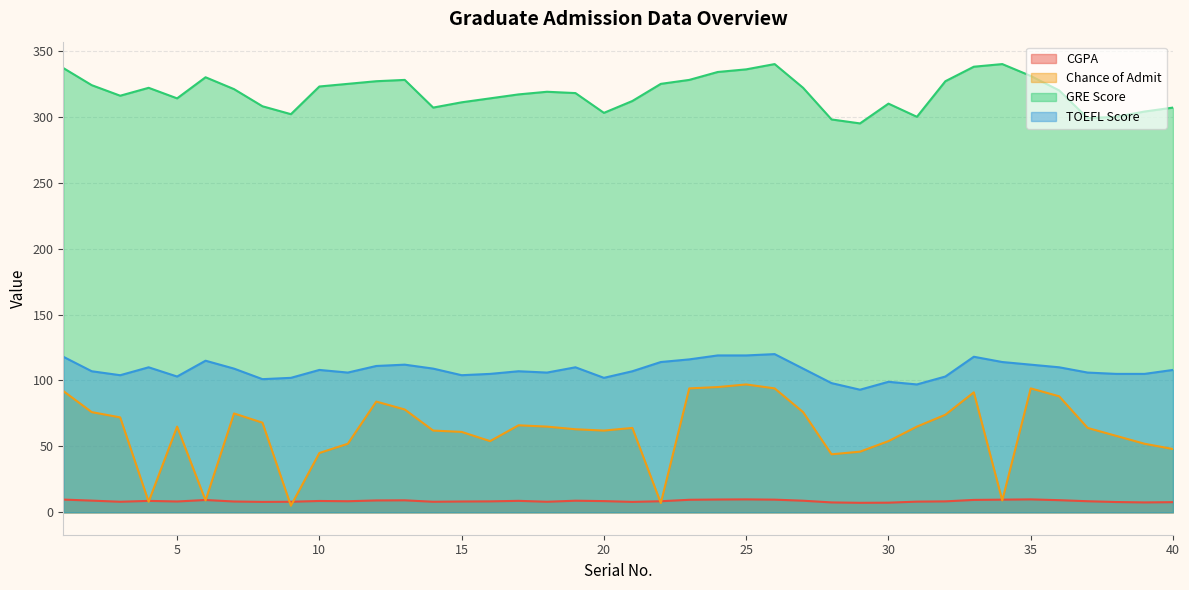

Reading left to right, list all the values displayed in this chart.

CGPA: 1=9.7	2=8.9	3=8.0	4=8.7	5=8.2	6=9.3	7=8.2	8=7.9	9=8.0	10=8.6	11=8.4	12=9.0	13=9.1	14=8.0	15=8.2	16=8.3	17=8.7	18=8.0	19=8.8	20=8.5	21=7.9	22=8.4	23=9.5	24=9.7	25=9.8	26=9.6	27=8.8	28=7.5	29=7.2	30=7.3	31=8.1	32=8.3	33=9.4	34=9.6	35=9.8	36=9.2	37=8.4	38=7.8	39=7.5	40=7.7
Chance of Admit: 1=92.0	2=76.0	3=72.0	4=8.0	5=65.0	6=9.0	7=75.0	8=68.0	9=5.0	10=45.0	11=52.0	12=84.0	13=78.0	14=62.0	15=61.0	16=54.0	17=66.0	18=65.0	19=63.0	20=62.0	21=64.0	22=7.0	23=94.0	24=95.0	25=97.0	26=94.0	27=76.0	28=44.0	29=46.0	30=54.0	31=65.0	32=74.0	33=91.0	34=9.0	35=94.0	36=88.0	37=64.0	38=58.0	39=52.0	40=48.0
GRE Score: 1=337.0	2=324.0	3=316.0	4=322.0	5=314.0	6=330.0	7=321.0	8=308.0	9=302.0	10=323.0	11=325.0	12=327.0	13=328.0	14=307.0	15=311.0	16=314.0	17=317.0	18=319.0	19=318.0	20=303.0	21=312.0	22=325.0	23=328.0	24=334.0	25=336.0	26=340.0	27=322.0	28=298.0	29=295.0	30=310.0	31=300.0	32=327.0	33=338.0	34=340.0	35=331.0	36=320.0	37=299.0	38=300.0	39=304.0	40=307.0
TOEFL Score: 1=118.0	2=107.0	3=104.0	4=110.0	5=103.0	6=115.0	7=109.0	8=101.0	9=102.0	10=108.0	11=106.0	12=111.0	13=112.0	14=109.0	15=104.0	16=105.0	17=107.0	18=106.0	19=110.0	20=102.0	21=107.0	22=114.0	23=116.0	24=119.0	25=119.0	26=120.0	27=109.0	28=98.0	29=93.0	30=99.0	31=97.0	32=103.0	33=118.0	34=114.0	35=112.0	36=110.0	37=106.0	38=105.0	39=105.0	40=108.0